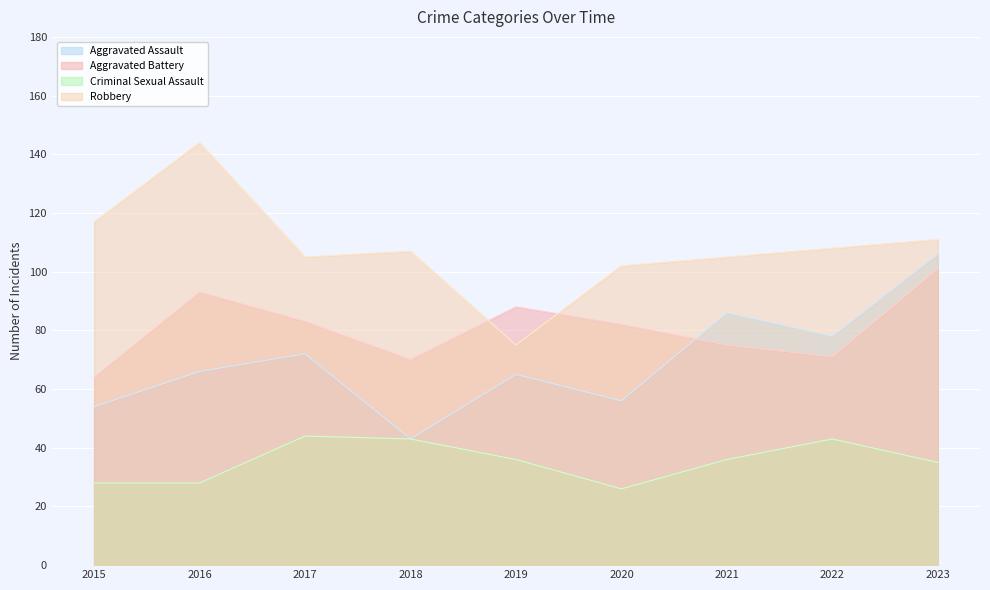

Where is the first local maximum for Robbery?

2016